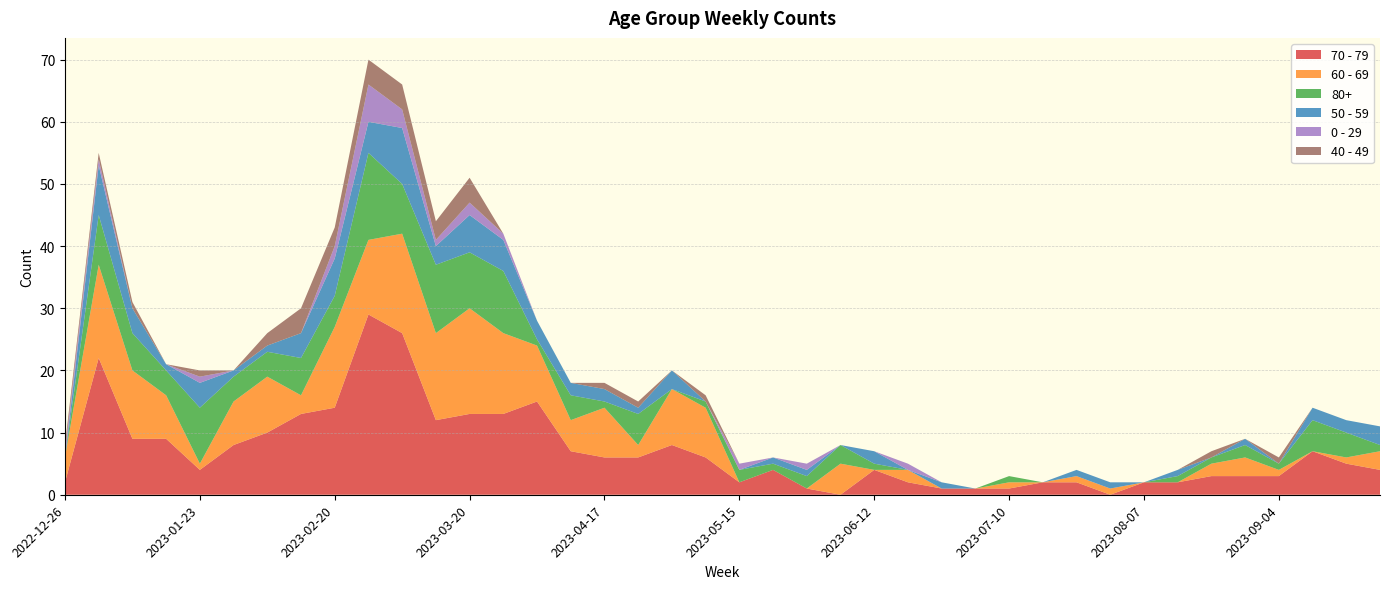

Reading left to right, extract all data points from this chart.

70 - 79: 2022-12-26=2	2023-01-02=22	2023-01-09=9	2023-01-16=9	2023-01-23=4	2023-01-30=8	2023-02-06=10	2023-02-13=13	2023-02-20=14	2023-02-27=29	2023-03-06=26	2023-03-13=12	2023-03-20=13	2023-03-27=13	2023-04-03=15	2023-04-10=7	2023-04-17=6	2023-04-24=6	2023-05-01=8	2023-05-08=6	2023-05-15=2	2023-05-22=4	2023-05-29=1	2023-06-05=0	2023-06-12=4	2023-06-19=2	2023-06-26=1	2023-07-03=1	2023-07-10=1	2023-07-17=2	2023-07-24=2	2023-07-31=0	2023-08-07=2	2023-08-14=2	2023-08-21=3	2023-08-28=3	2023-09-04=3	2023-09-11=7	2023-09-18=5	2023-09-25=4
60 - 69: 2022-12-26=4	2023-01-02=15	2023-01-09=11	2023-01-16=7	2023-01-23=1	2023-01-30=7	2023-02-06=9	2023-02-13=3	2023-02-20=13	2023-02-27=12	2023-03-06=16	2023-03-13=14	2023-03-20=17	2023-03-27=13	2023-04-03=9	2023-04-10=5	2023-04-17=8	2023-04-24=2	2023-05-01=9	2023-05-08=8	2023-05-15=0	2023-05-22=0	2023-05-29=0	2023-06-05=5	2023-06-12=0	2023-06-19=2	2023-06-26=0	2023-07-03=0	2023-07-10=1	2023-07-17=0	2023-07-24=1	2023-07-31=1	2023-08-07=0	2023-08-14=0	2023-08-21=2	2023-08-28=3	2023-09-04=1	2023-09-11=0	2023-09-18=1	2023-09-25=3
80+: 2022-12-26=0	2023-01-02=8	2023-01-09=6	2023-01-16=4	2023-01-23=9	2023-01-30=4	2023-02-06=4	2023-02-13=6	2023-02-20=5	2023-02-27=14	2023-03-06=8	2023-03-13=11	2023-03-20=9	2023-03-27=10	2023-04-03=1	2023-04-10=4	2023-04-17=1	2023-04-24=5	2023-05-01=0	2023-05-08=1	2023-05-15=2	2023-05-22=1	2023-05-29=2	2023-06-05=3	2023-06-12=1	2023-06-19=0	2023-06-26=0	2023-07-03=0	2023-07-10=1	2023-07-17=0	2023-07-24=0	2023-07-31=0	2023-08-07=0	2023-08-14=1	2023-08-21=1	2023-08-28=2	2023-09-04=1	2023-09-11=5	2023-09-18=4	2023-09-25=1
50 - 59: 2022-12-26=0	2023-01-02=8	2023-01-09=4	2023-01-16=1	2023-01-23=4	2023-01-30=1	2023-02-06=1	2023-02-13=4	2023-02-20=6	2023-02-27=5	2023-03-06=9	2023-03-13=3	2023-03-20=6	2023-03-27=5	2023-04-03=3	2023-04-10=2	2023-04-17=2	2023-04-24=1	2023-05-01=3	2023-05-08=0	2023-05-15=0	2023-05-22=1	2023-05-29=1	2023-06-05=0	2023-06-12=2	2023-06-19=0	2023-06-26=1	2023-07-03=0	2023-07-10=0	2023-07-17=0	2023-07-24=1	2023-07-31=1	2023-08-07=0	2023-08-14=1	2023-08-21=0	2023-08-28=1	2023-09-04=0	2023-09-11=2	2023-09-18=2	2023-09-25=3
0 - 29: 2022-12-26=1	2023-01-02=1	2023-01-09=0	2023-01-16=0	2023-01-23=1	2023-01-30=0	2023-02-06=0	2023-02-13=0	2023-02-20=2	2023-02-27=6	2023-03-06=3	2023-03-13=1	2023-03-20=2	2023-03-27=1	2023-04-03=0	2023-04-10=0	2023-04-17=0	2023-04-24=0	2023-05-01=0	2023-05-08=0	2023-05-15=1	2023-05-22=0	2023-05-29=1	2023-06-05=0	2023-06-12=0	2023-06-19=1	2023-06-26=0	2023-07-03=0	2023-07-10=0	2023-07-17=0	2023-07-24=0	2023-07-31=0	2023-08-07=0	2023-08-14=0	2023-08-21=0	2023-08-28=0	2023-09-04=0	2023-09-11=0	2023-09-18=0	2023-09-25=0
40 - 49: 2022-12-26=1	2023-01-02=1	2023-01-09=1	2023-01-16=0	2023-01-23=1	2023-01-30=0	2023-02-06=2	2023-02-13=4	2023-02-20=3	2023-02-27=4	2023-03-06=4	2023-03-13=3	2023-03-20=4	2023-03-27=0	2023-04-03=0	2023-04-10=0	2023-04-17=1	2023-04-24=1	2023-05-01=0	2023-05-08=1	2023-05-15=0	2023-05-22=0	2023-05-29=0	2023-06-05=0	2023-06-12=0	2023-06-19=0	2023-06-26=0	2023-07-03=0	2023-07-10=0	2023-07-17=0	2023-07-24=0	2023-07-31=0	2023-08-07=0	2023-08-14=0	2023-08-21=1	2023-08-28=0	2023-09-04=1	2023-09-11=0	2023-09-18=0	2023-09-25=0